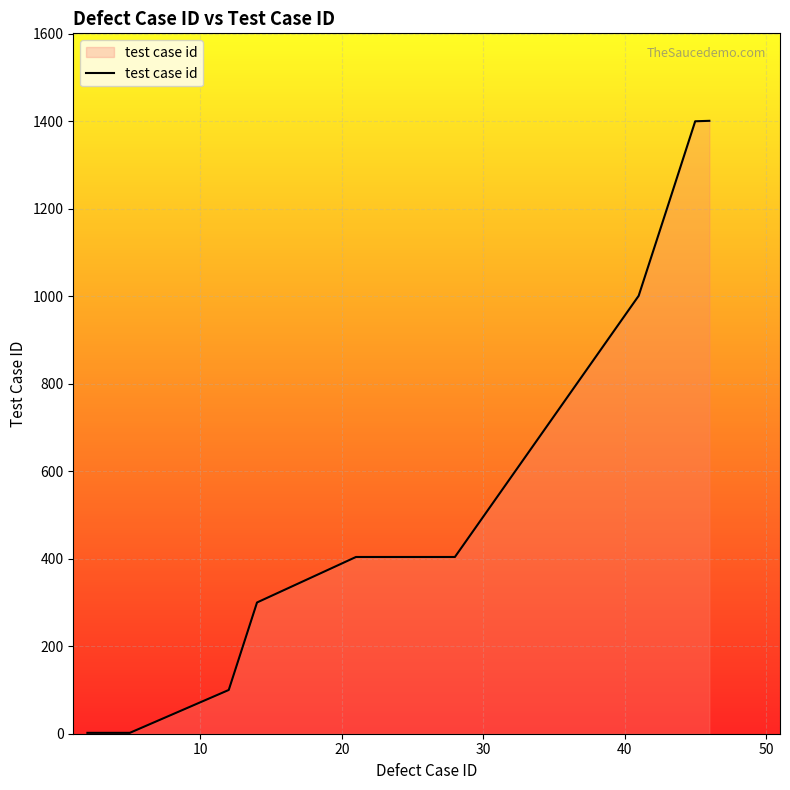

What is the greatest value displayed?

1401